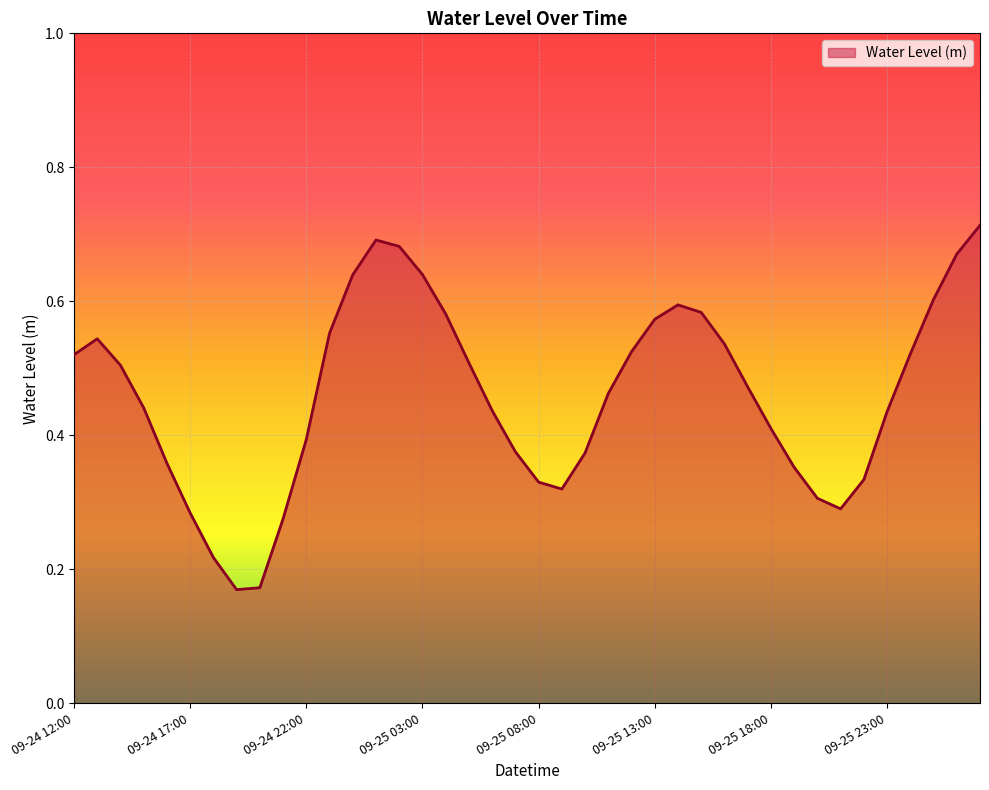

How many values are between 0 and 1?

40